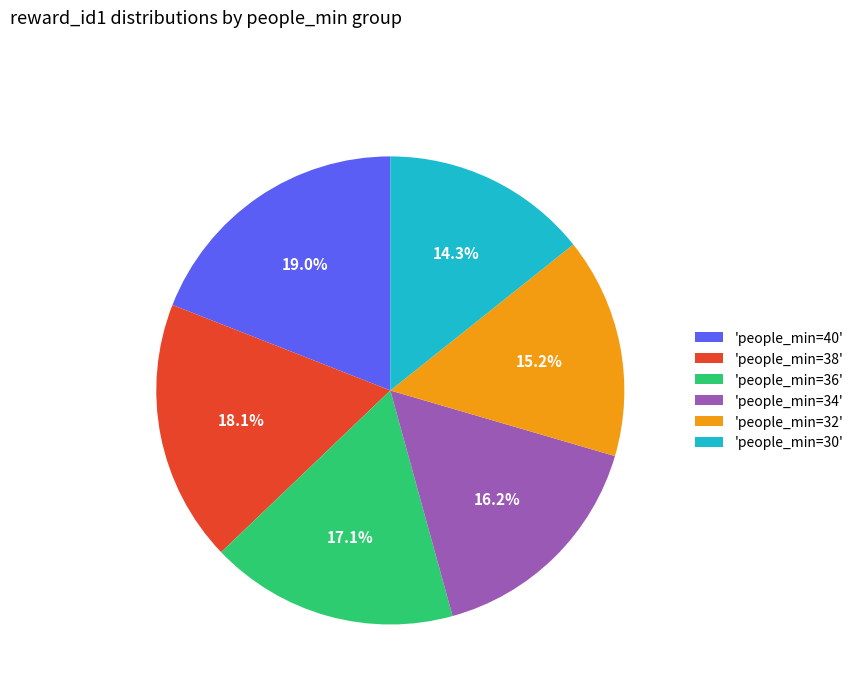

Does 'people_min=38' represent more than half of the total?

No